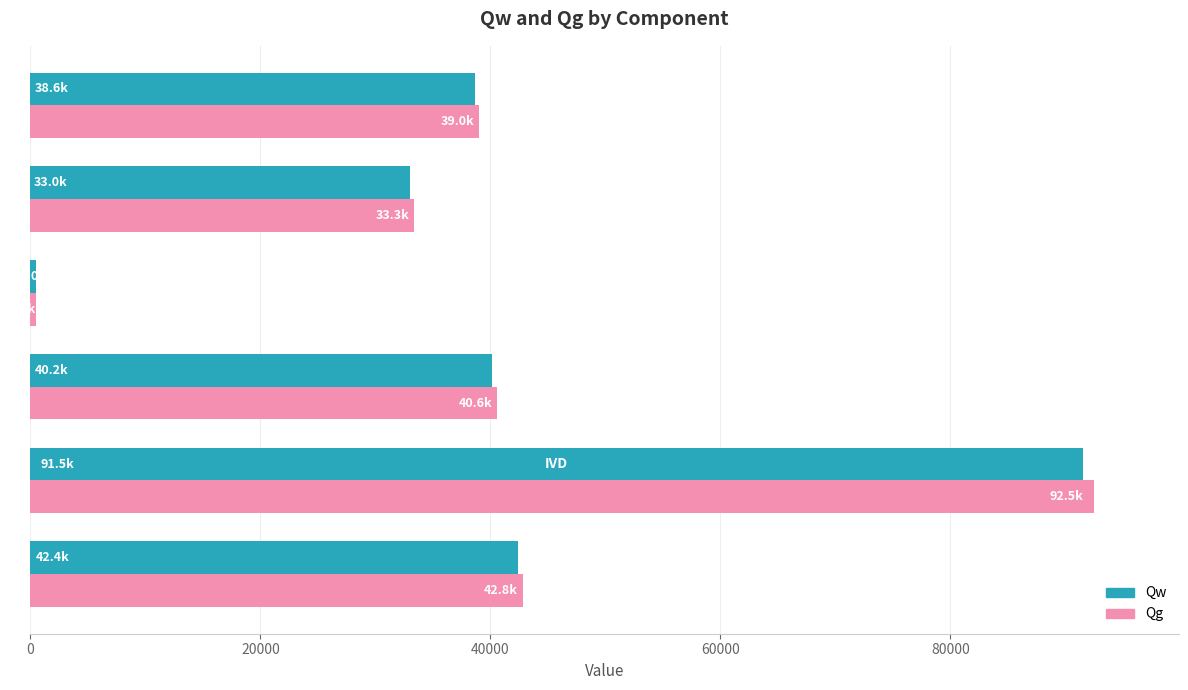

Which series has the largest range (max minus min)?

Qg